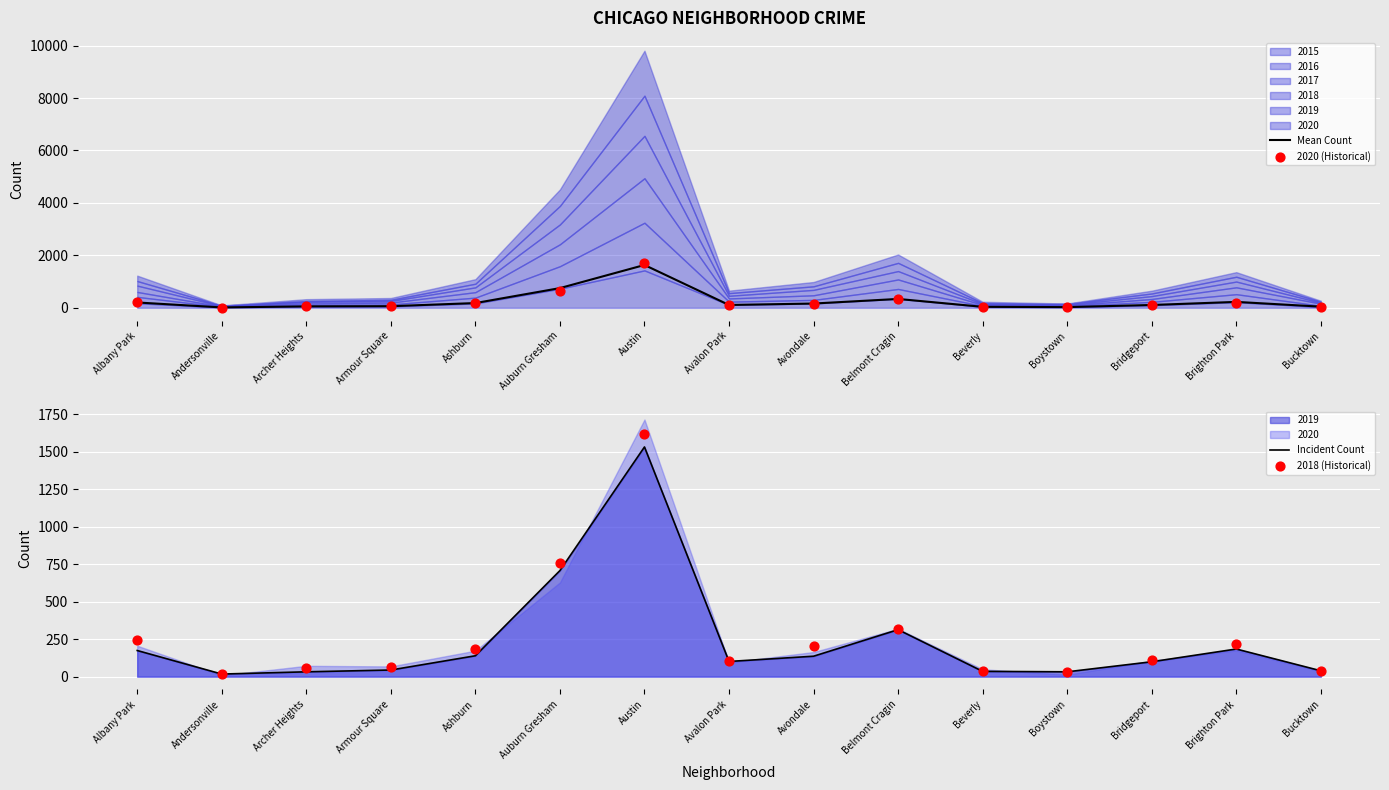

Which series has the largest total across all categories?

2018 (Historical)